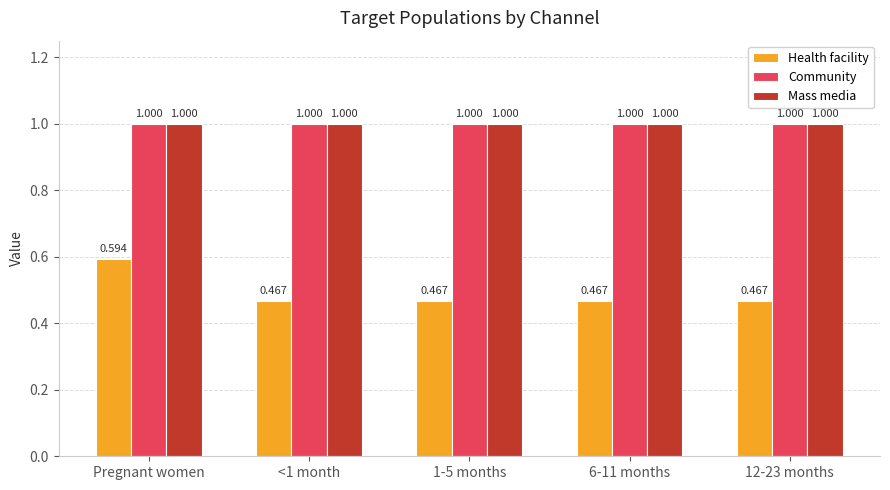

At how many categories does at least one series exceed 0?

5